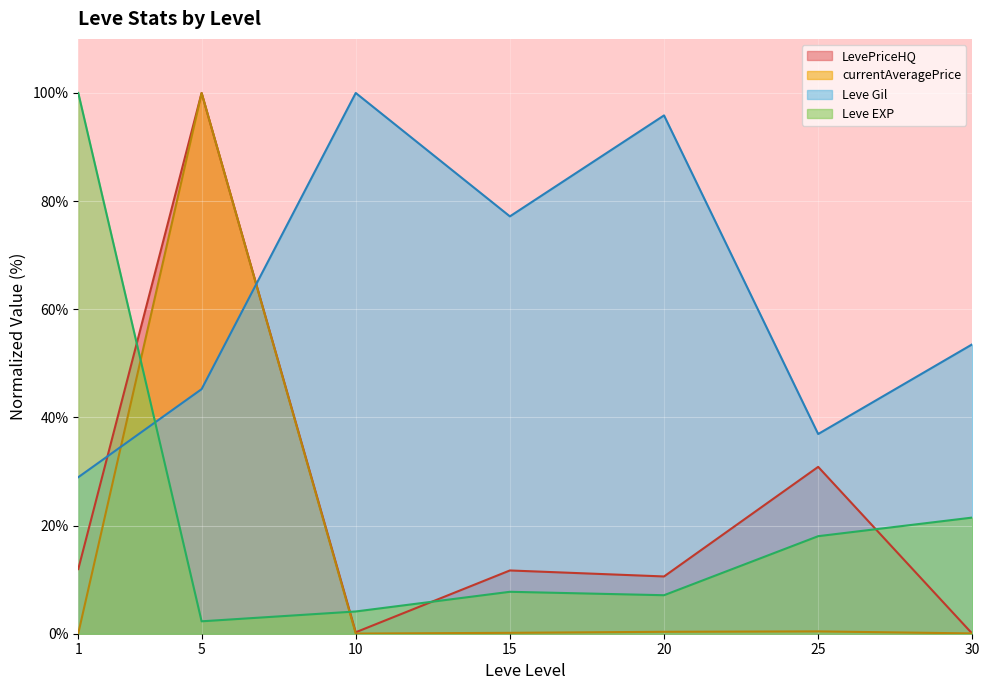

Which series has the largest range (max minus min)?

LevePriceHQ (line)